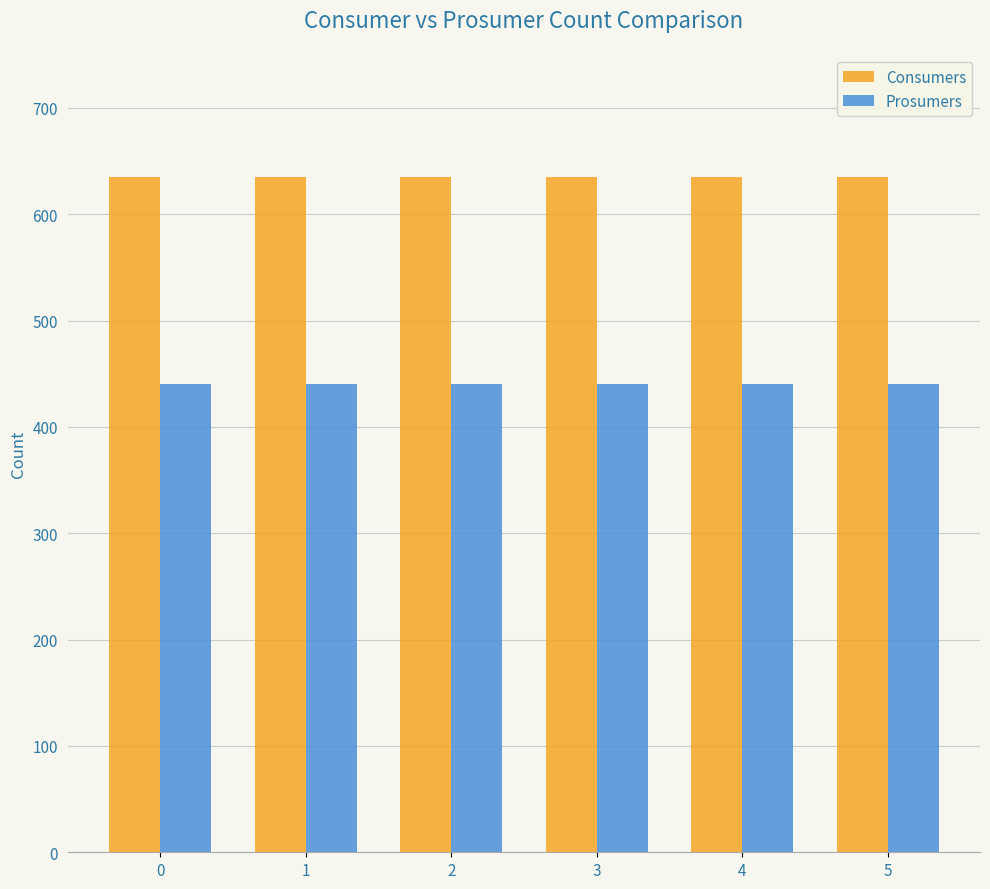

What are all the series names shown in the legend?

Consumers, Prosumers